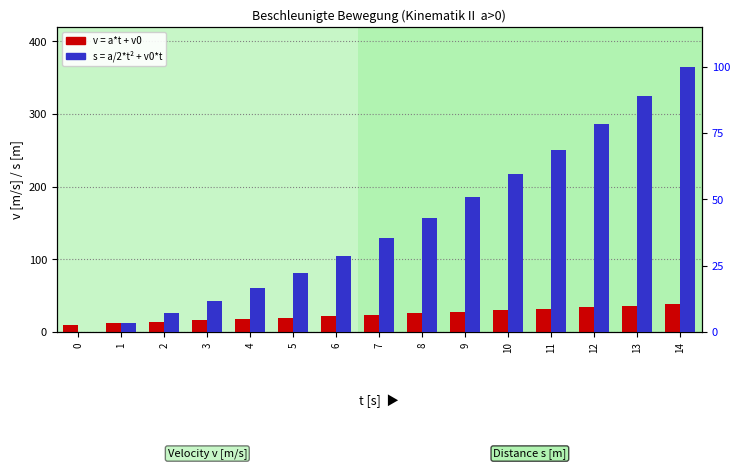

Rank the series by their average value, from highest to lowest.

s = a/2*t² + v0*t, v = a*t + v0